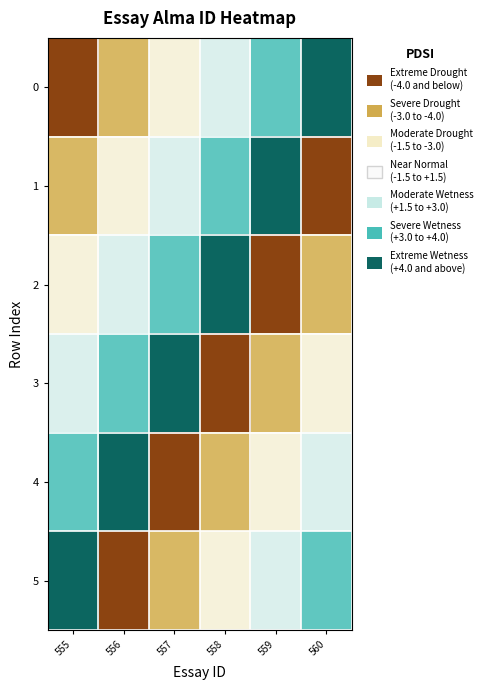

Reading left to right, transcribe all the data shown in this chart.

0: 555=-4.0	556=-2.4	557=-0.8	558=0.8	559=2.4	560=4.0
1: 555=-2.4	556=-0.8	557=0.8	558=2.4	559=4.0	560=-4.0
2: 555=-0.8	556=0.8	557=2.4	558=4.0	559=-4.0	560=-2.4
3: 555=0.8	556=2.4	557=4.0	558=-4.0	559=-2.4	560=-0.8
4: 555=2.4	556=4.0	557=-4.0	558=-2.4	559=-0.8	560=0.8
5: 555=4.0	556=-4.0	557=-2.4	558=-0.8	559=0.8	560=2.4